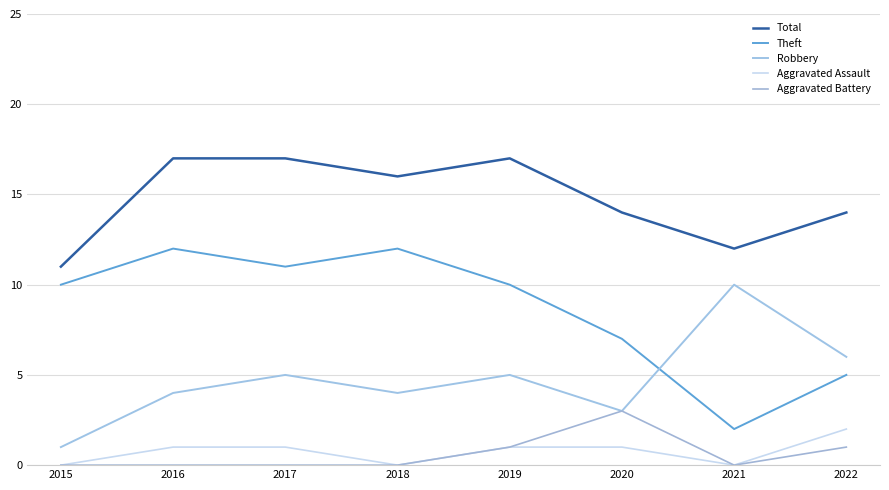

What is the difference between the second highest and second lowest values in the Robbery series?

3